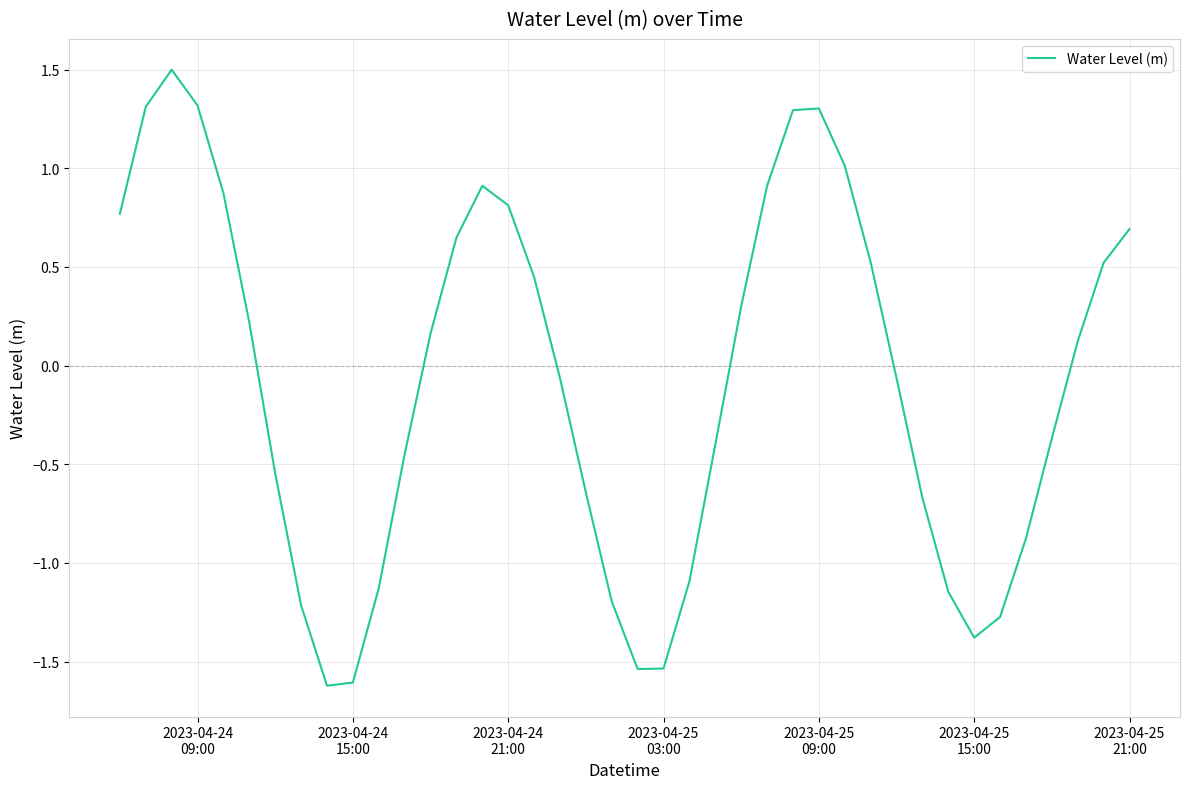

What is the greatest value displayed?

1.5